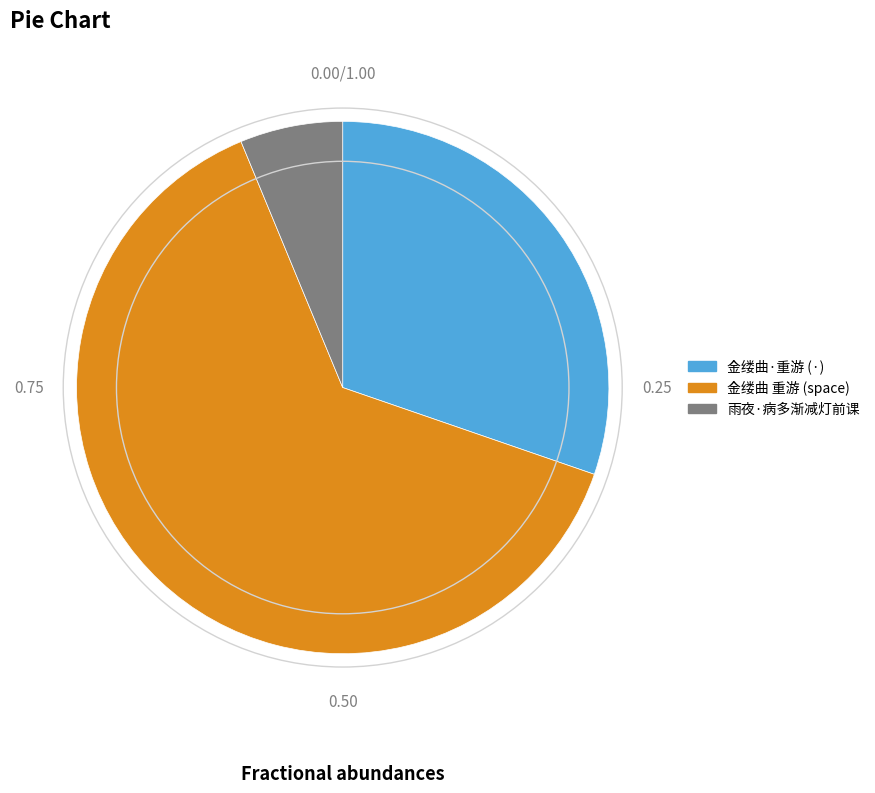

Is there a majority slice in this chart?

Yes